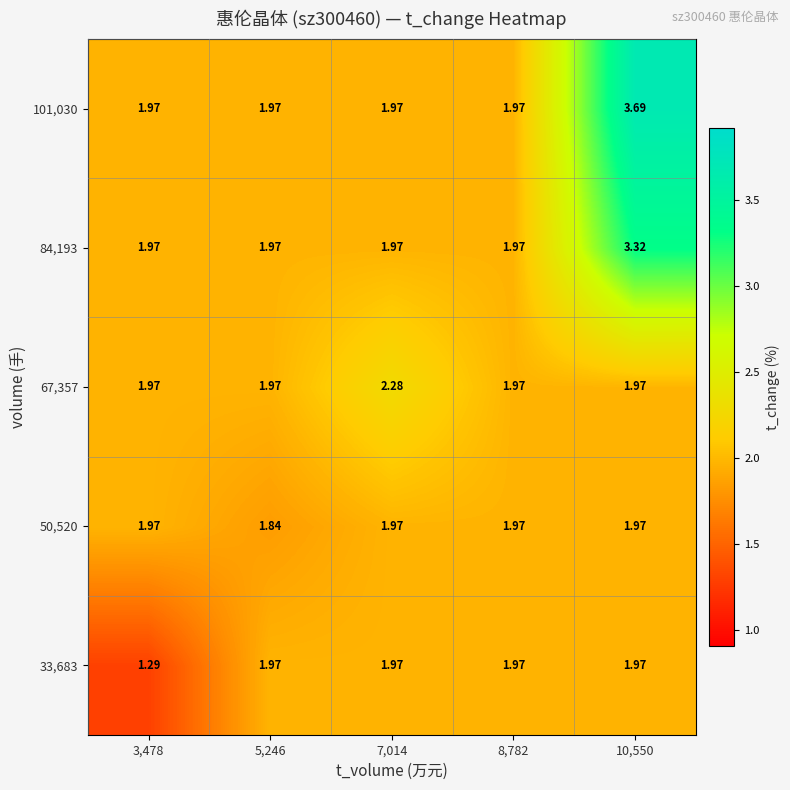

At which category does the chart reach its minimum across all series?

3,478